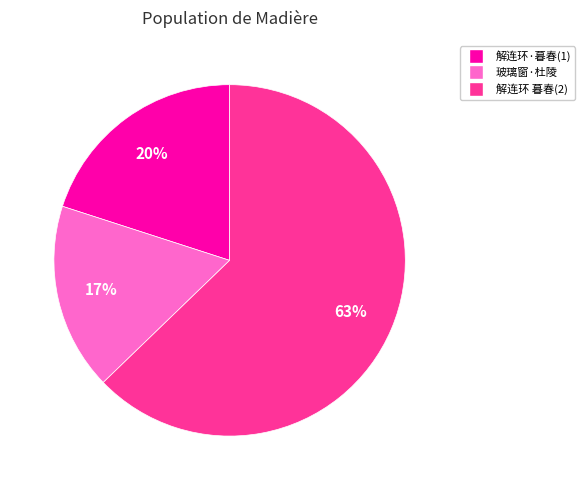

Which category has the smallest portion of the pie?

玻璃窗·杜陵